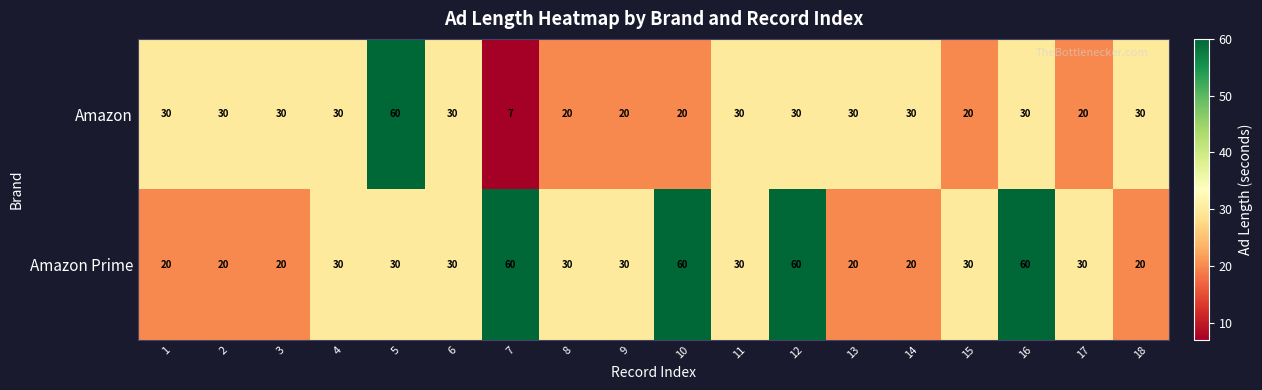

Rank the series at 5 from lowest to highest value.

Amazon Prime, Amazon